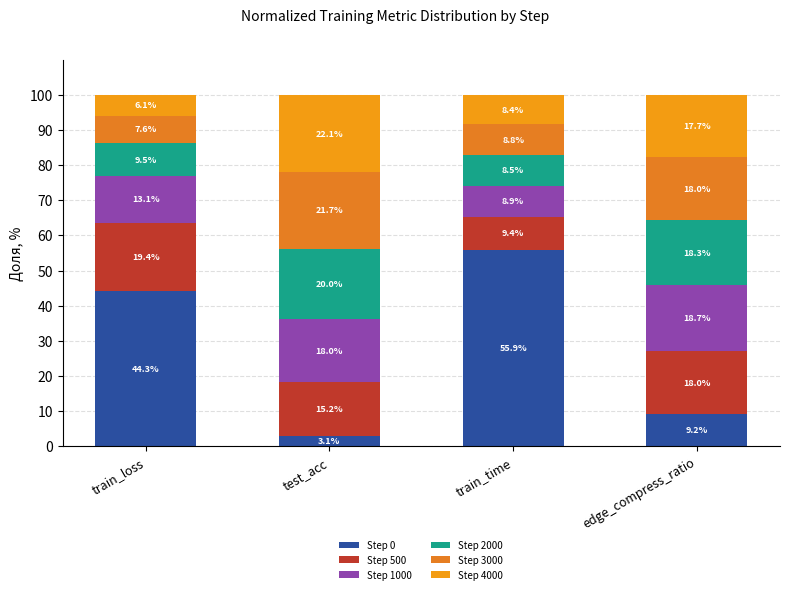

What position from the right is test_acc?

3